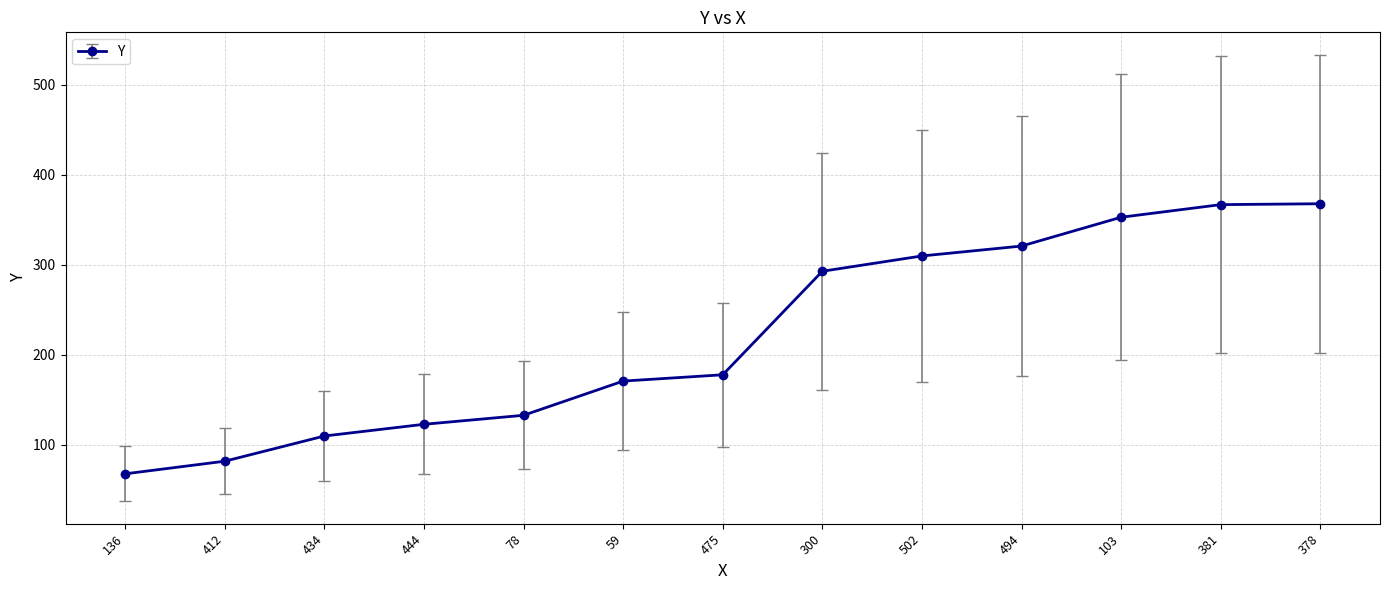

Approximately how many times larger is the value at 378 compared to 475?

2.1